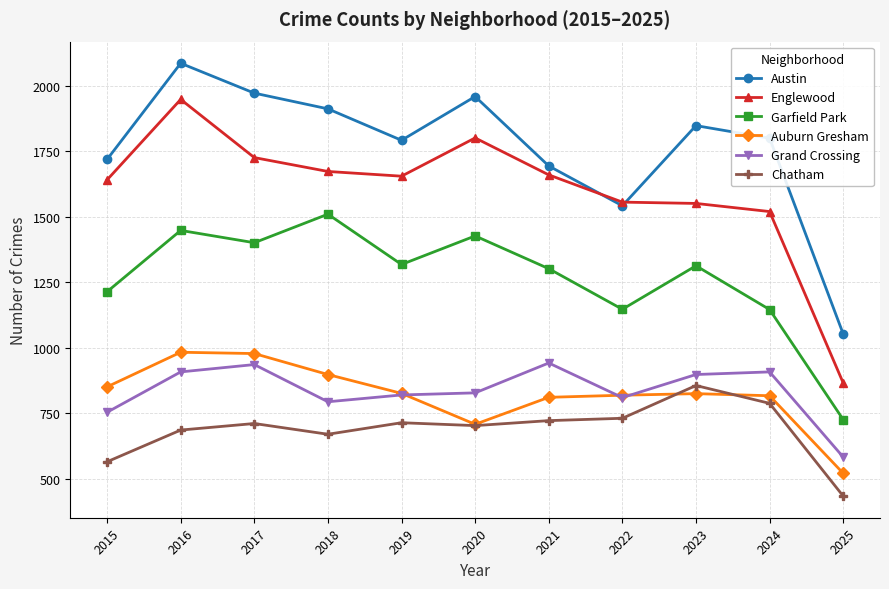

True or false: Garfield Park and Auburn Gresham intersect in this chart.

False